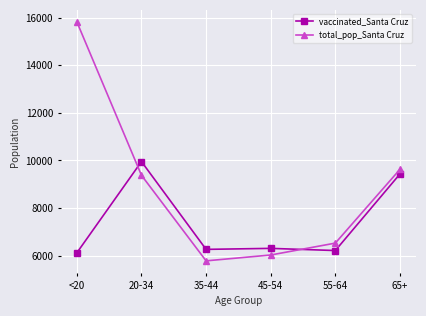

True or false: vaccinated_Santa Cruz has more than 0 interior local peaks.

True